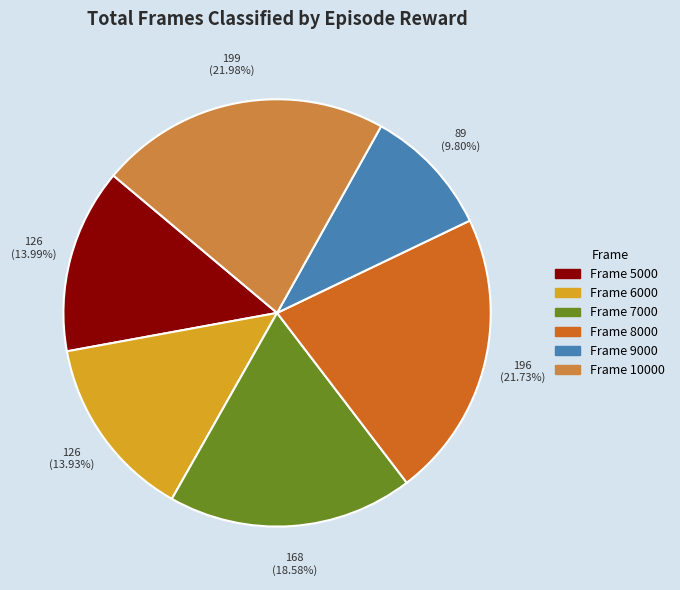

To the nearest percent, what is the difference between the largest and smallest slice percentages?

12%